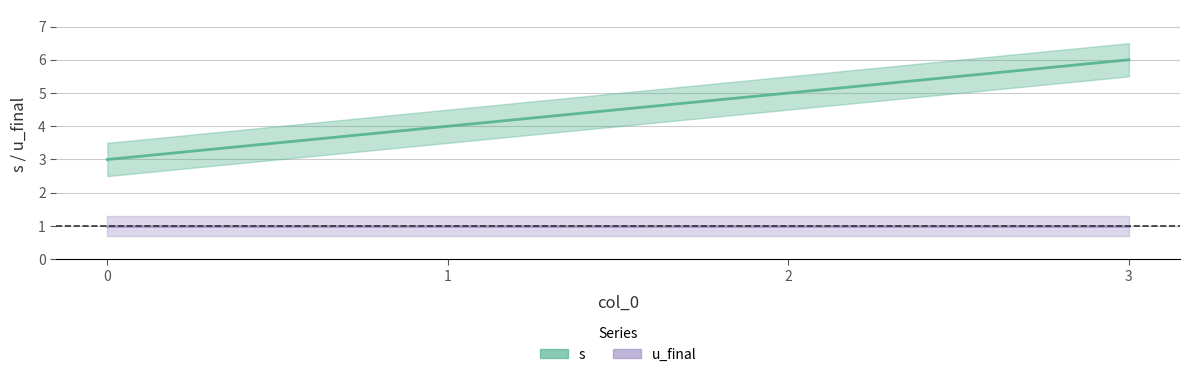

What is the value of the 1st point from the left?

3